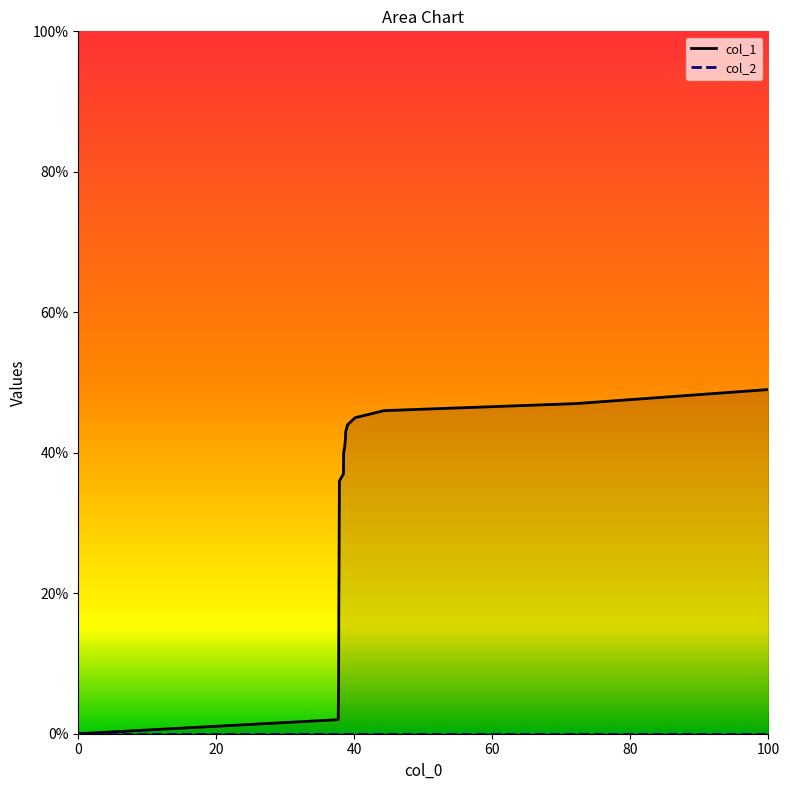

Which series has the largest total across all categories?

col_1